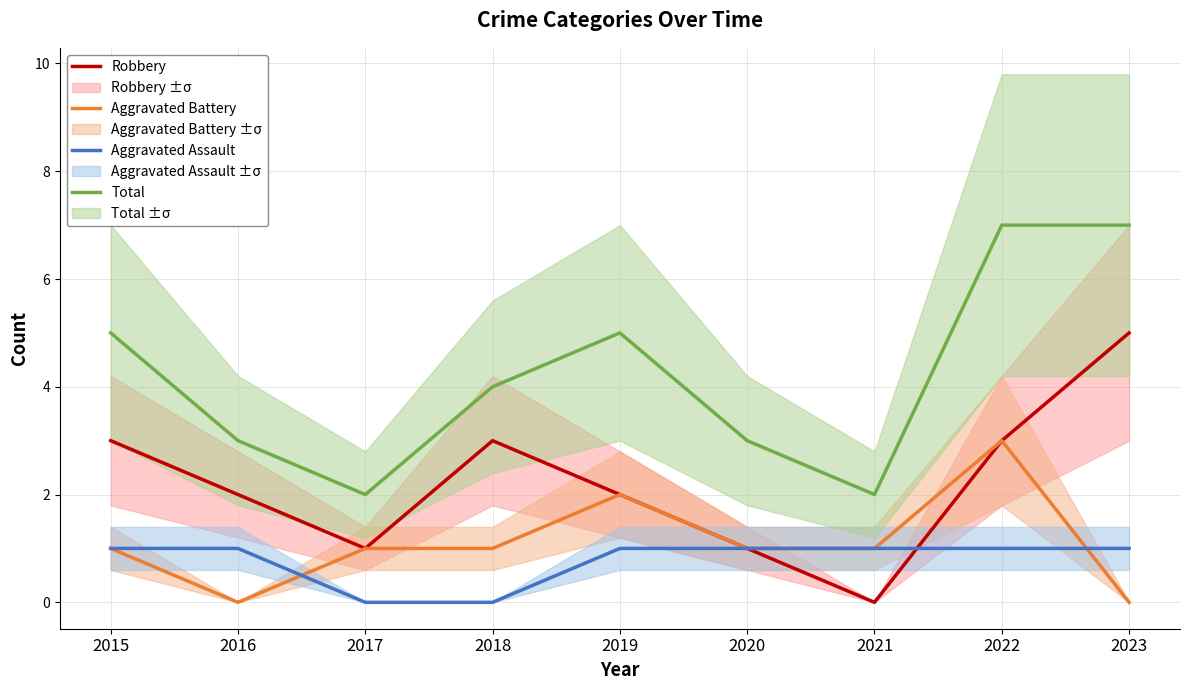

What is the difference between the maximum and minimum values in the Aggravated Assault series?

1